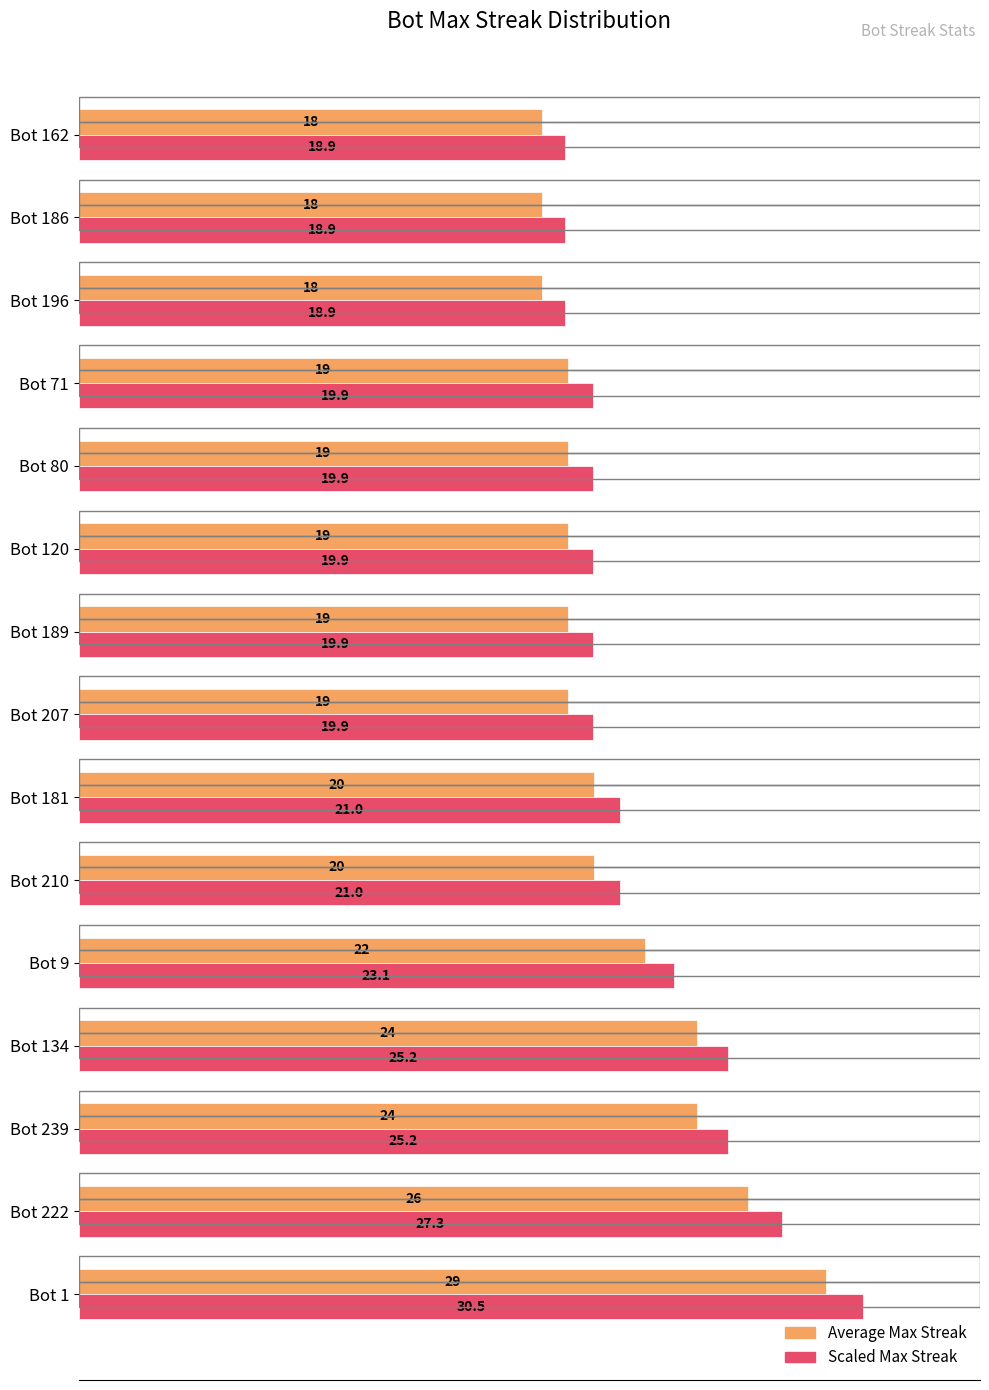

At which category is the sum across all series the highest?

Bot 1